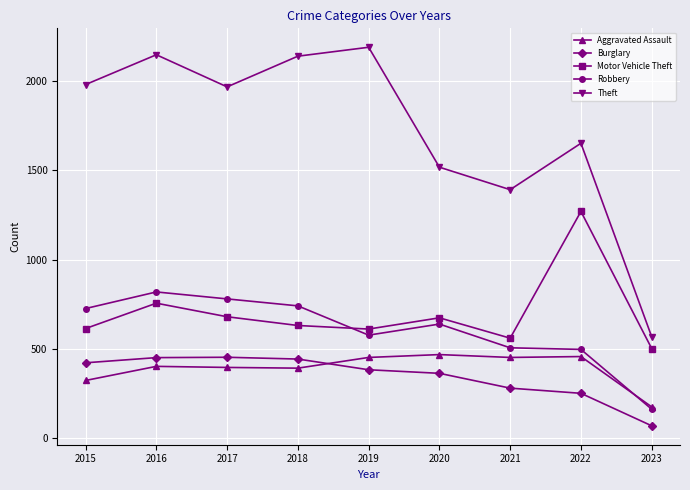

How many values in the Theft series are below 1968?

4